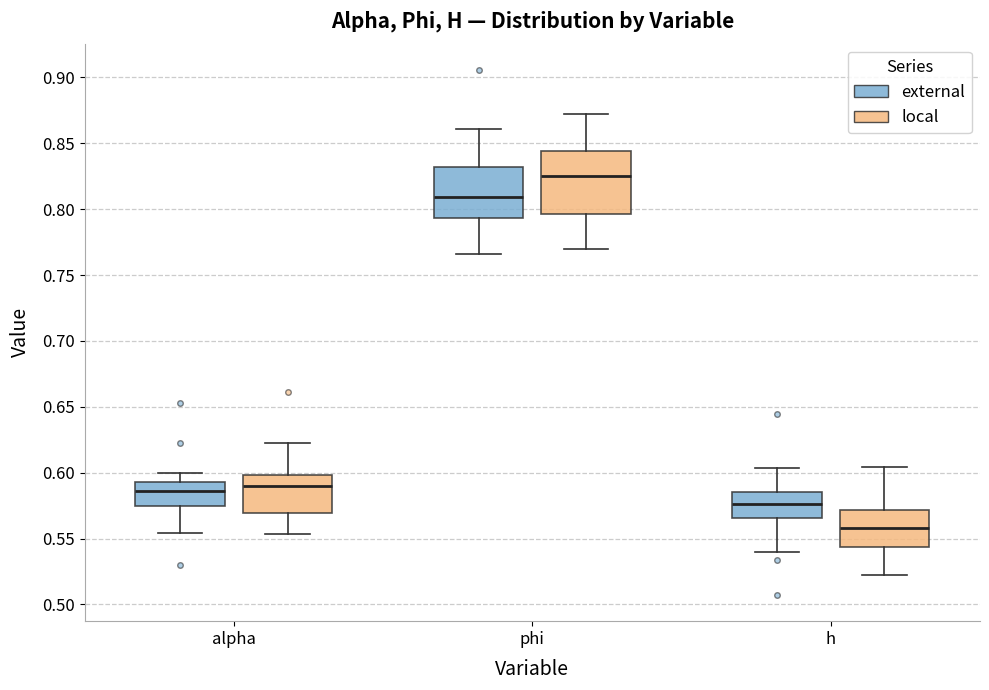

Which box's median line is the lowest?

h (local)